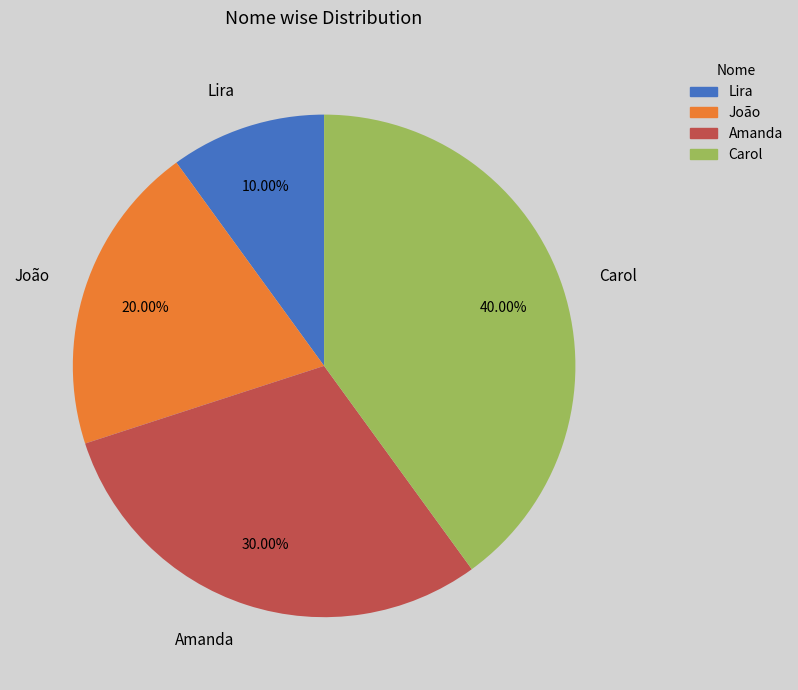

What is the largest slice in the pie chart?

Carol